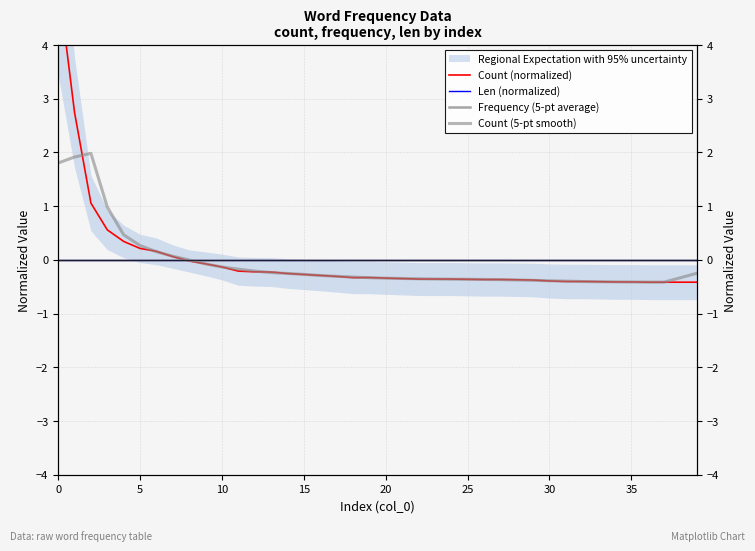

Is it true that Count (5-pt smooth) equals 1.8 at 0?

True